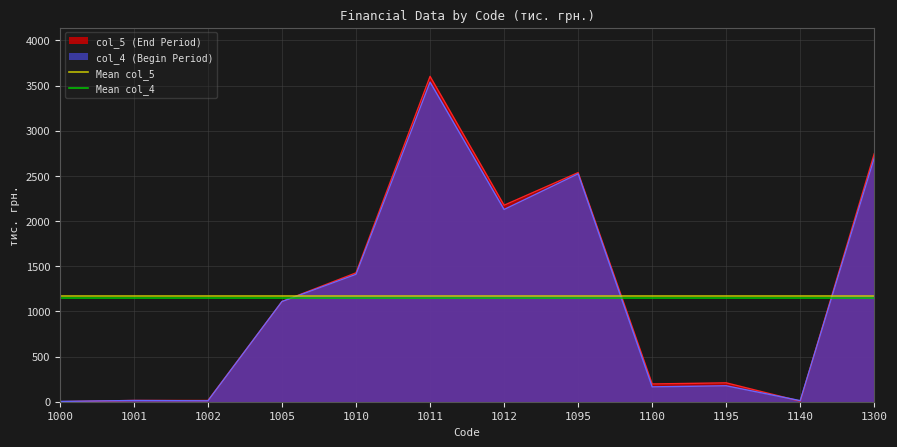

How many lines are shown in the chart?

2